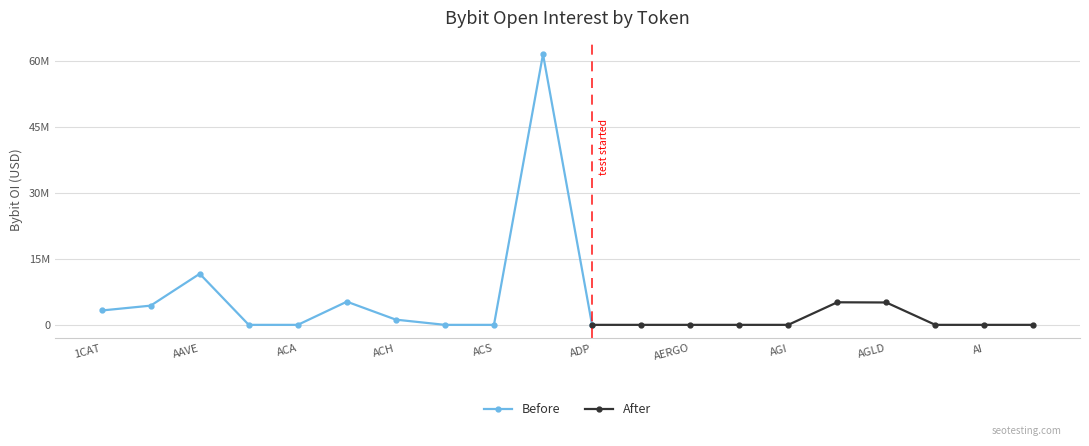

What is the sum of the After values at ADX and AGLD?

5095056